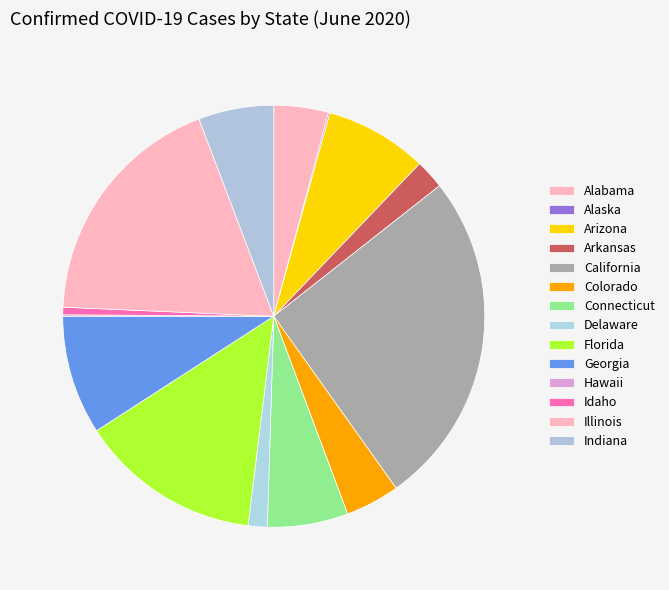

What percentage is the Idaho slice, to the nearest percent?

1%